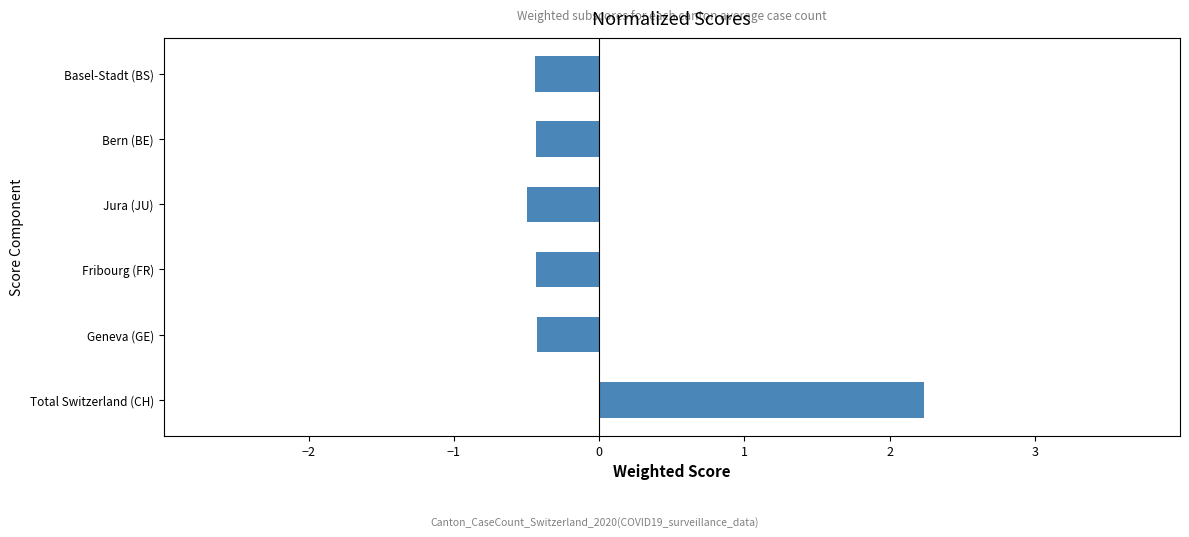

What is the sum of the values at Total Switzerland (CH) and Basel-Stadt (BS)?

1.8